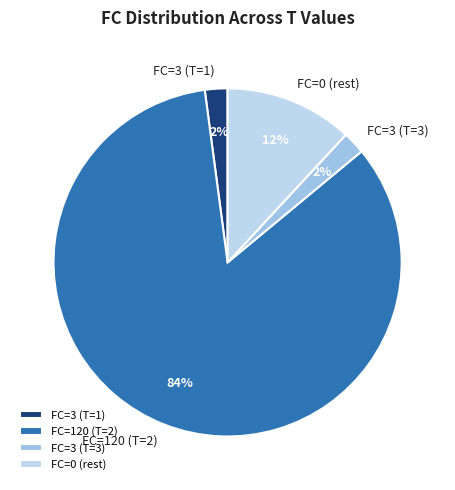

To the nearest percent, what is the combined percentage of FC=0 (rest) and FC=3 (T=3)?

14%